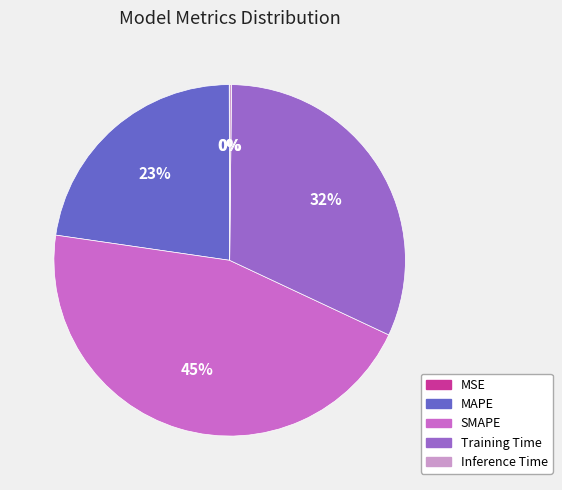

Which category has the biggest portion of the pie?

SMAPE